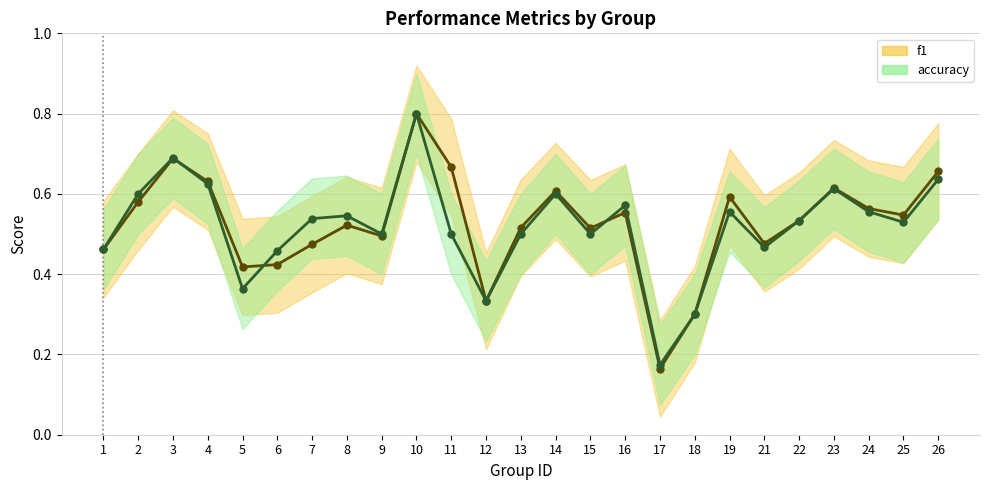

What is the difference between the accuracy values at 17 and 3?

0.5